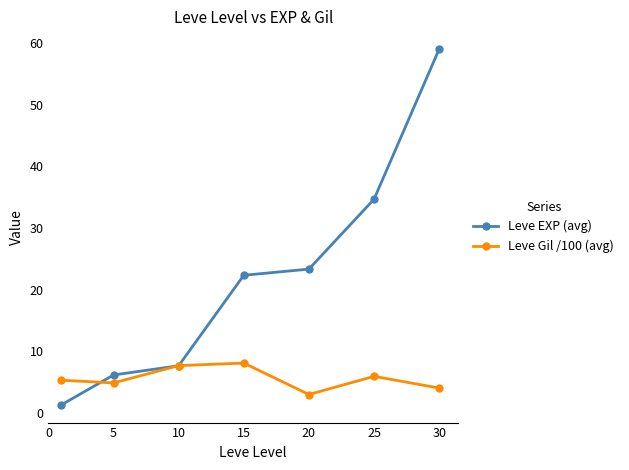

Which series has the widest spread of values?

Leve EXP (avg)